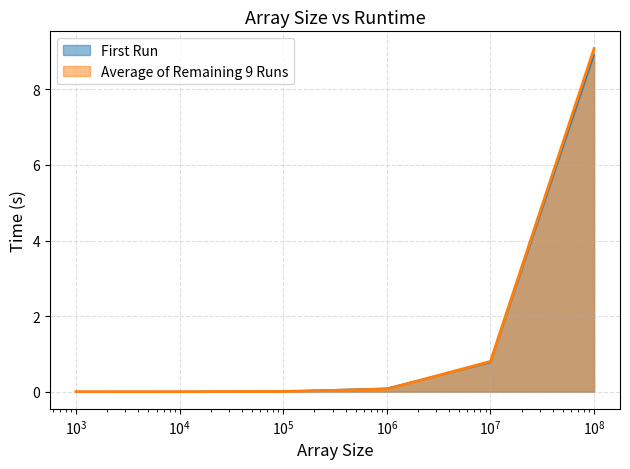

What is the value of the First Run point at the 6th from the left?

8.9